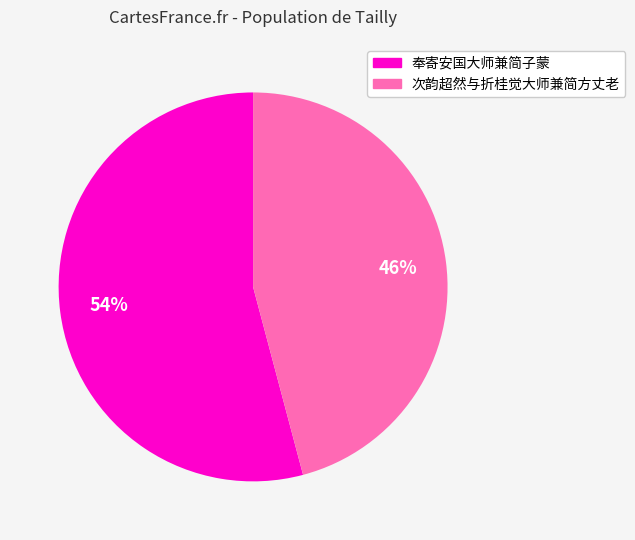

True or false: 次韵超然与折桂觉大师兼简方丈老 accounts for 33% of the total.

False